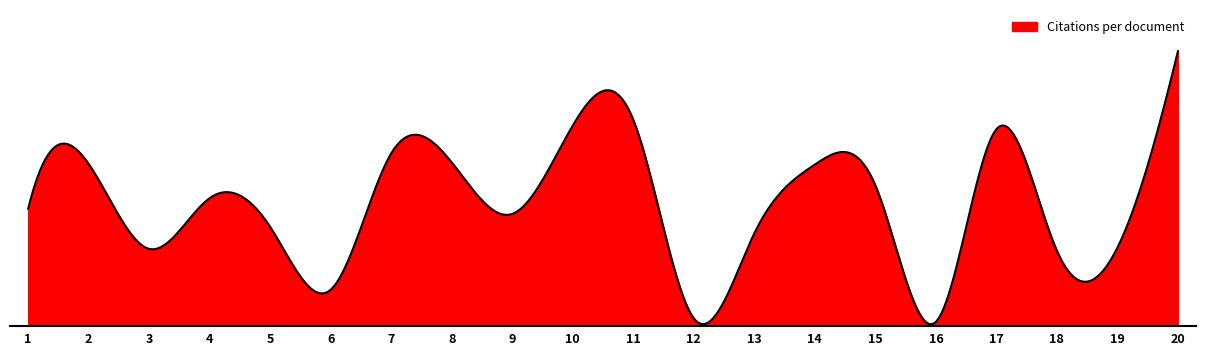

Is this an area chart (filled region under the line)?

Yes